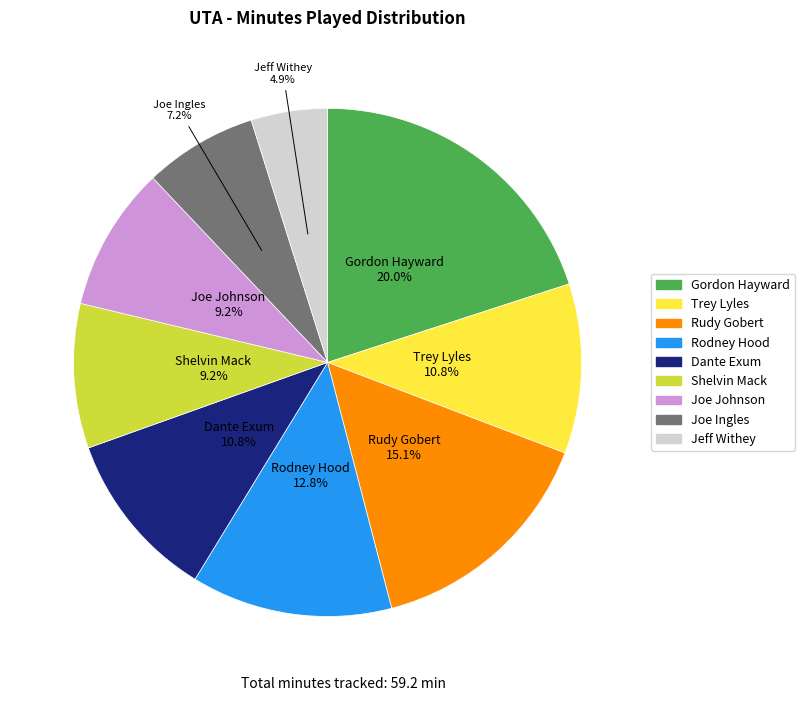

The Dante Exum slice represents 11% of the pie. True or false?

True